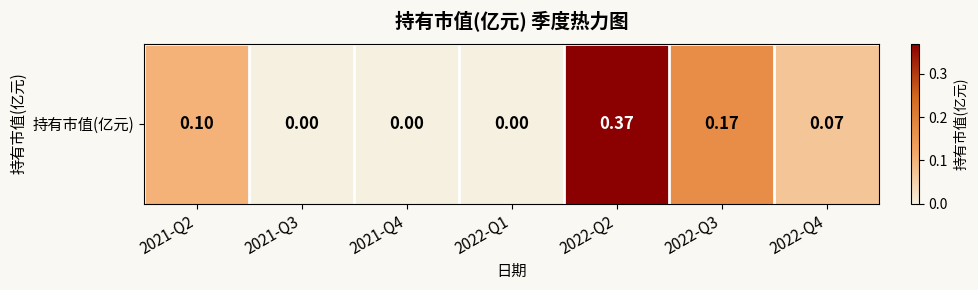

Which has a higher value, 2021-Q4 or 2022-Q3?

2022-Q3